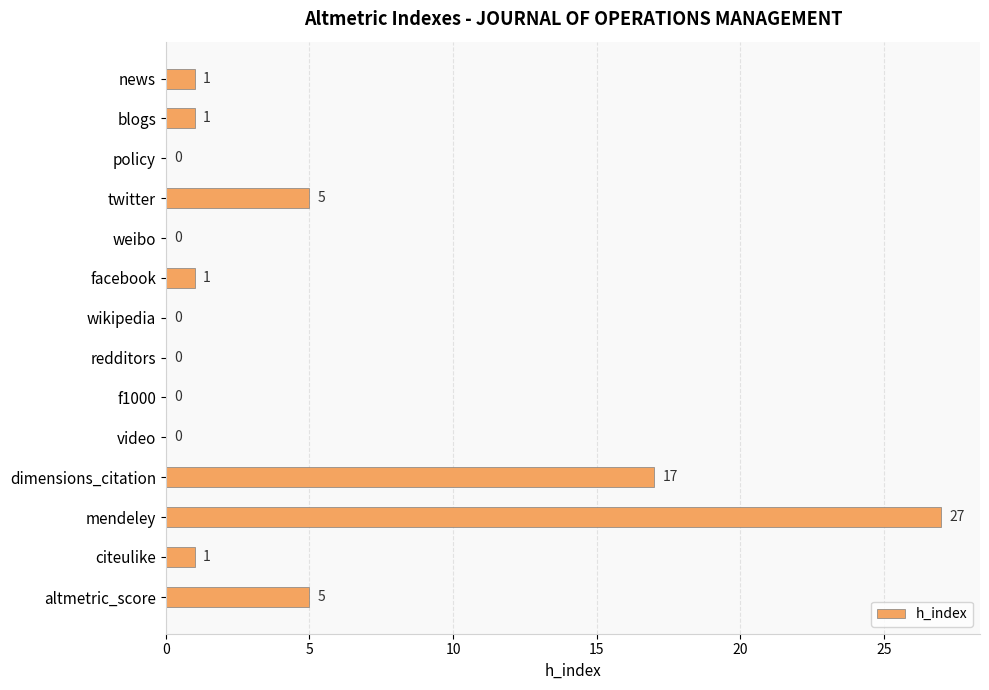

What is the sum of all values?

58